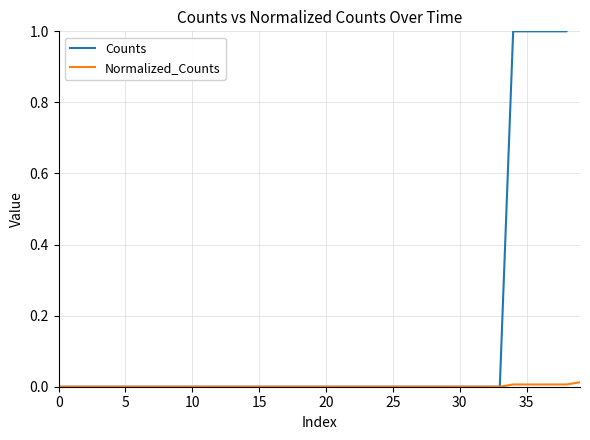

How many distinct data groups are displayed?

2